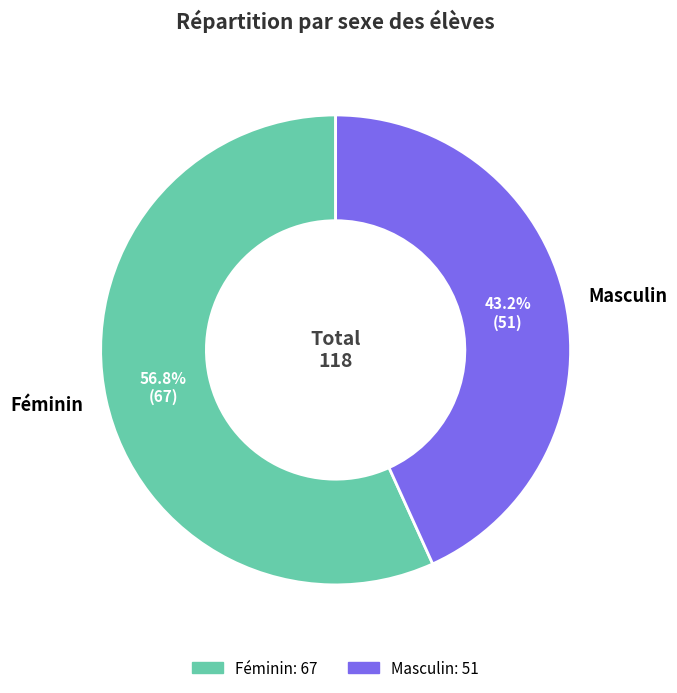

Count the number of slices in the pie.

2